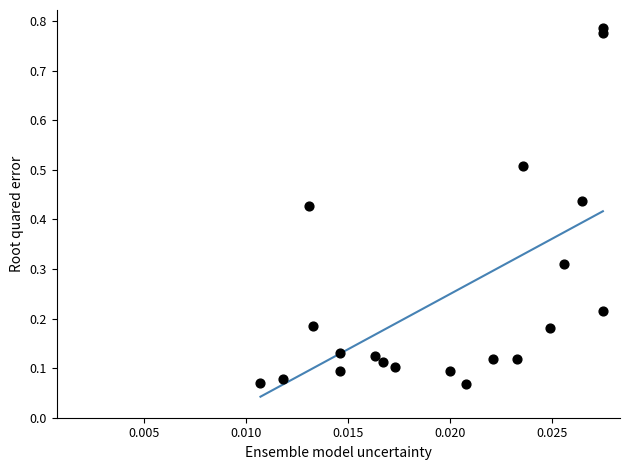

What is the range of Y values (max minus min)?

0.7